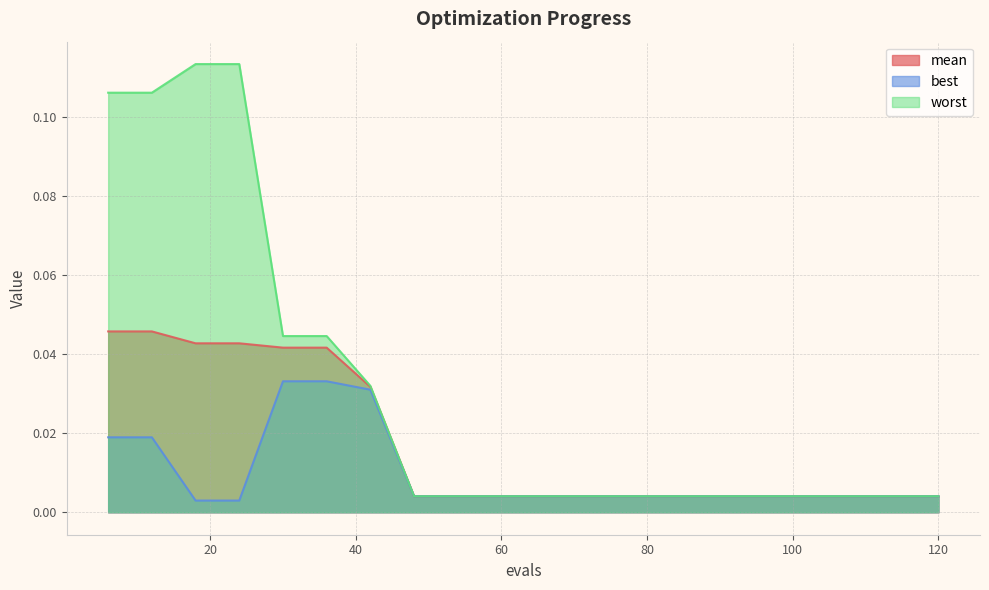

At how many categories does at least one series exceed 0?

20